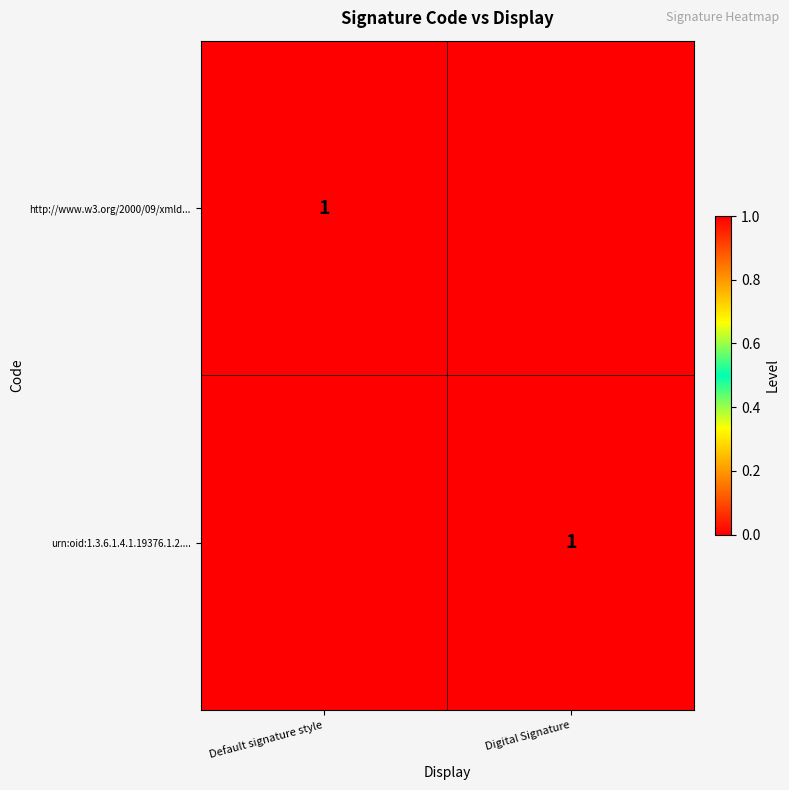

True or false: urn:oid:1.3.6.1.4.1.19376.1.2.... has a value of 1 at Digital Signature.

True